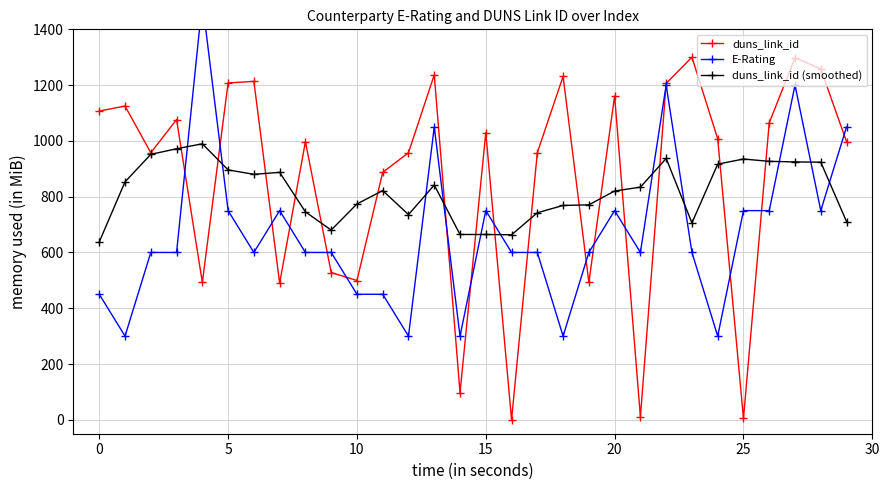

True or false: duns_link_id has more than 1 interior local peaks.

True